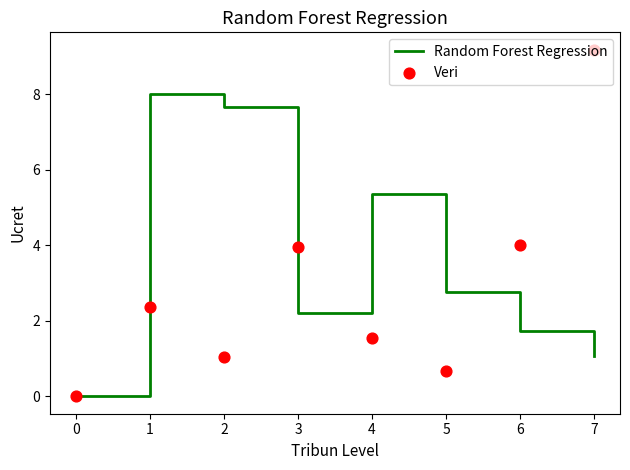

At how many categories does at least one series exceed 1?

7